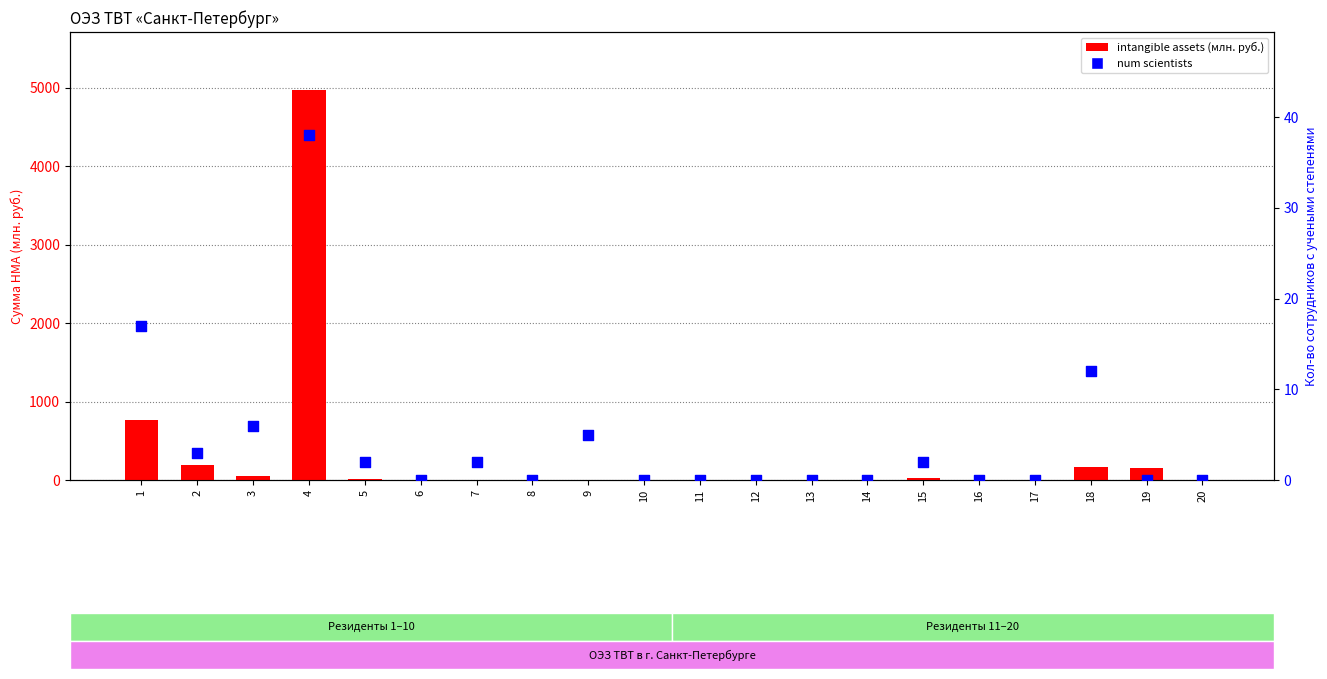

At how many categories does at least one series exceed 3471?

1